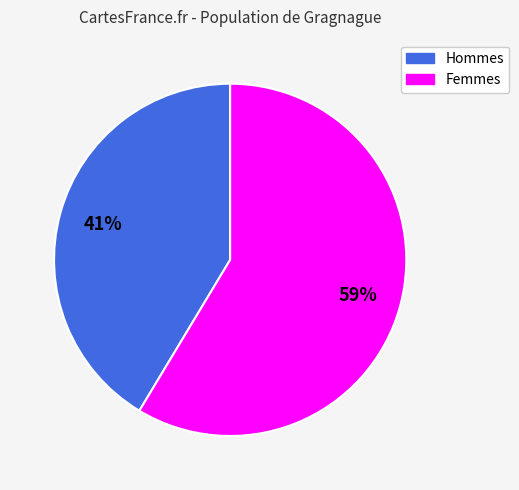

Does any single category account for the majority?

Yes